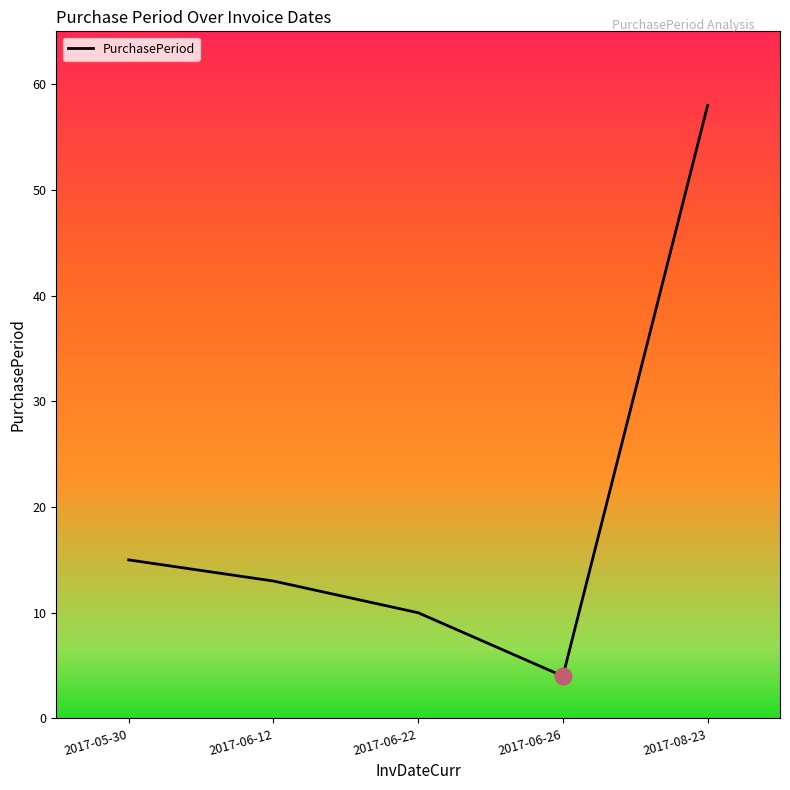

What is the change in value from 2017-06-22 to 2017-08-23?

+48